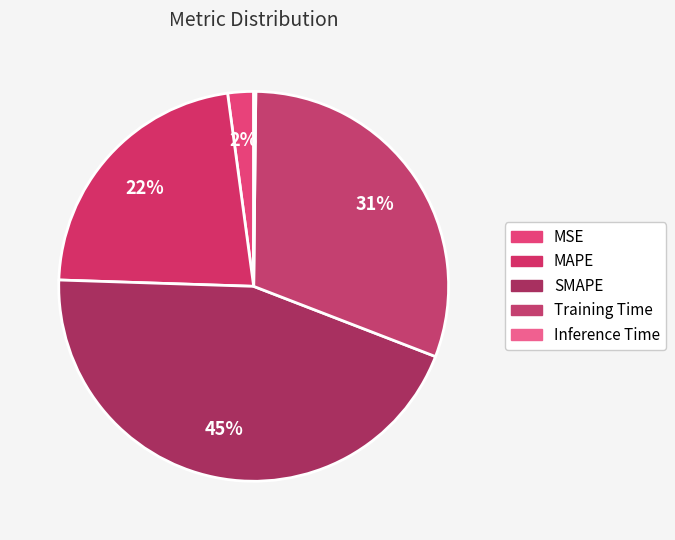

How many segments does this pie chart have?

5